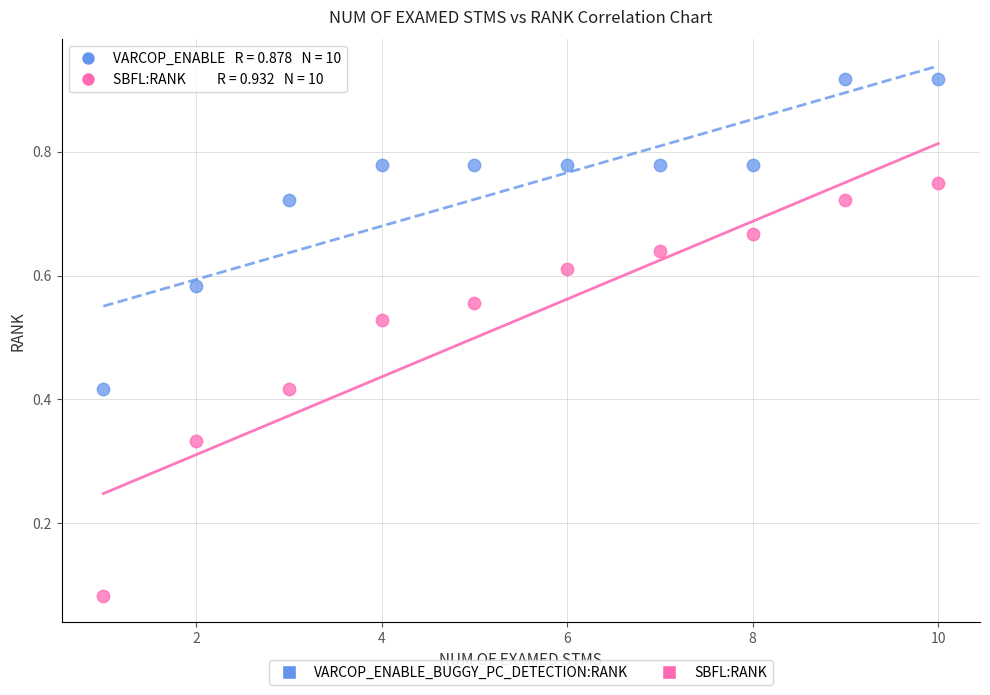

What is the X range (max minus min) for the scatter plot?

9.0